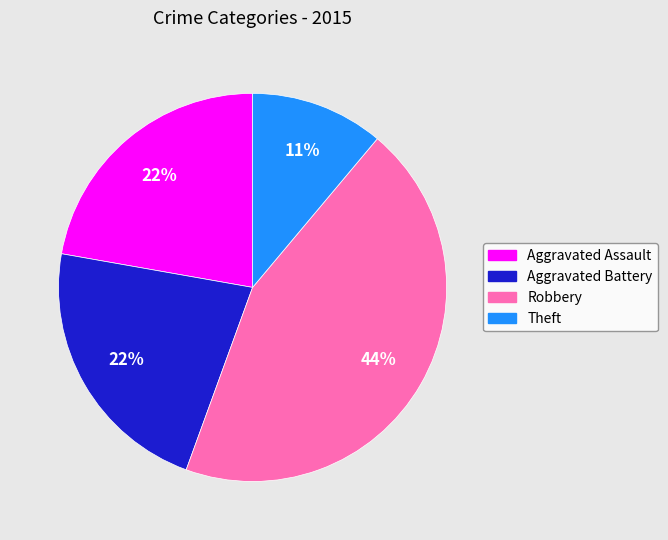

Is it true that Theft is 11% of the pie?

True